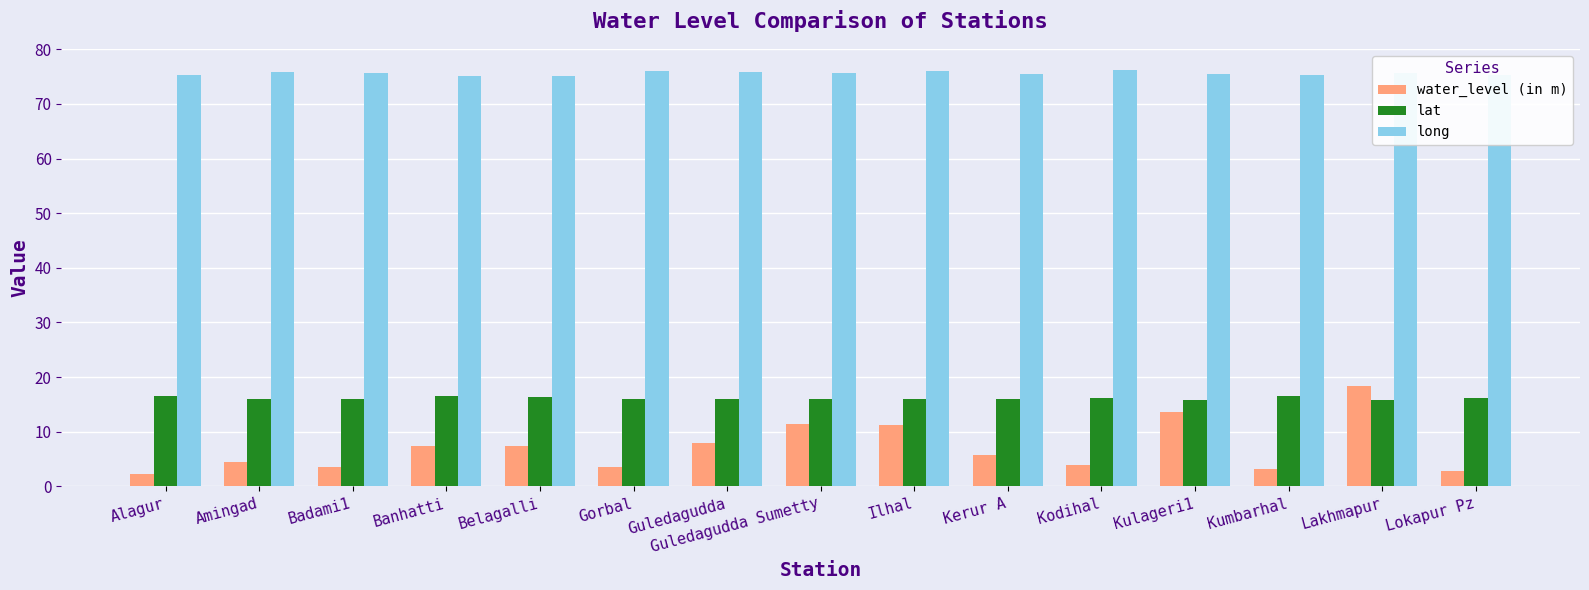

What is the label of the 10th bar from the right?

Gorbal